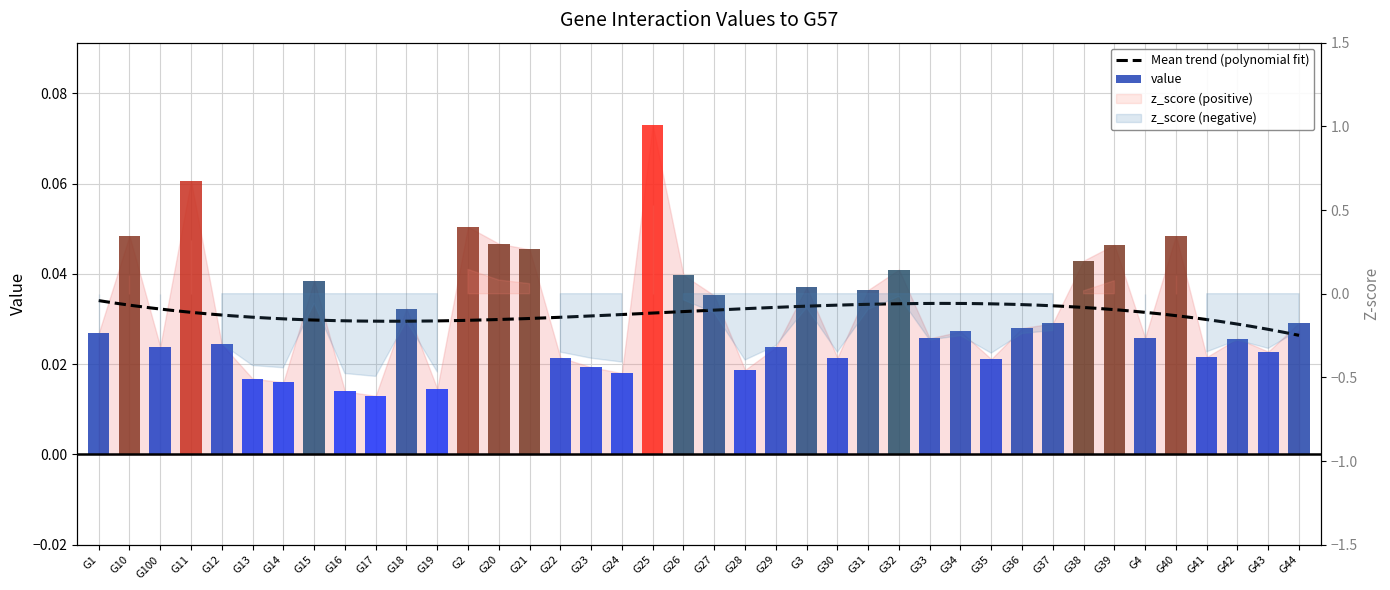

The chart shows a value of 0.1 at G39. True or false?

False